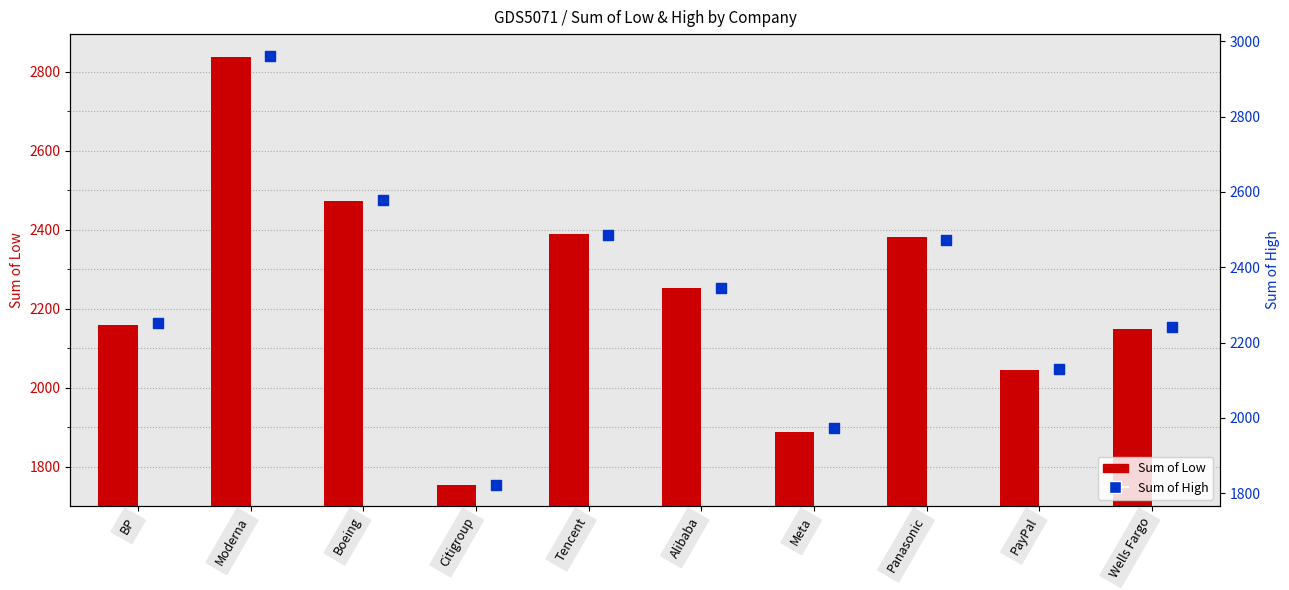

Which series has the widest spread of Y values?

Sum of High